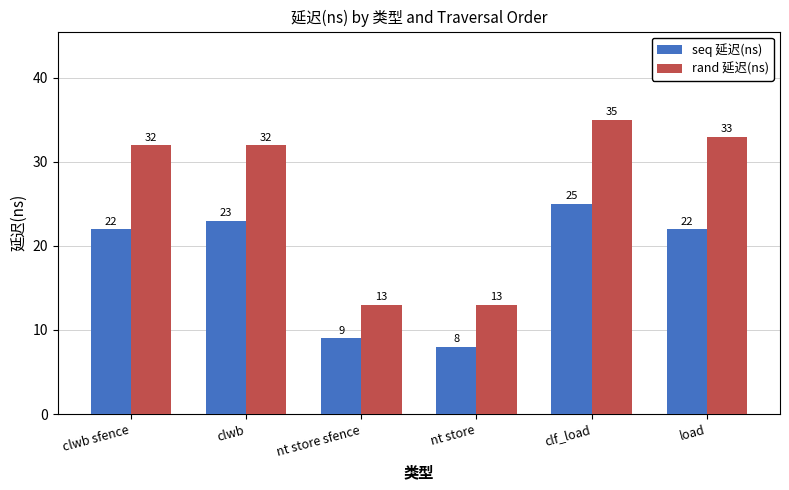

How many series are shown in this chart?

2